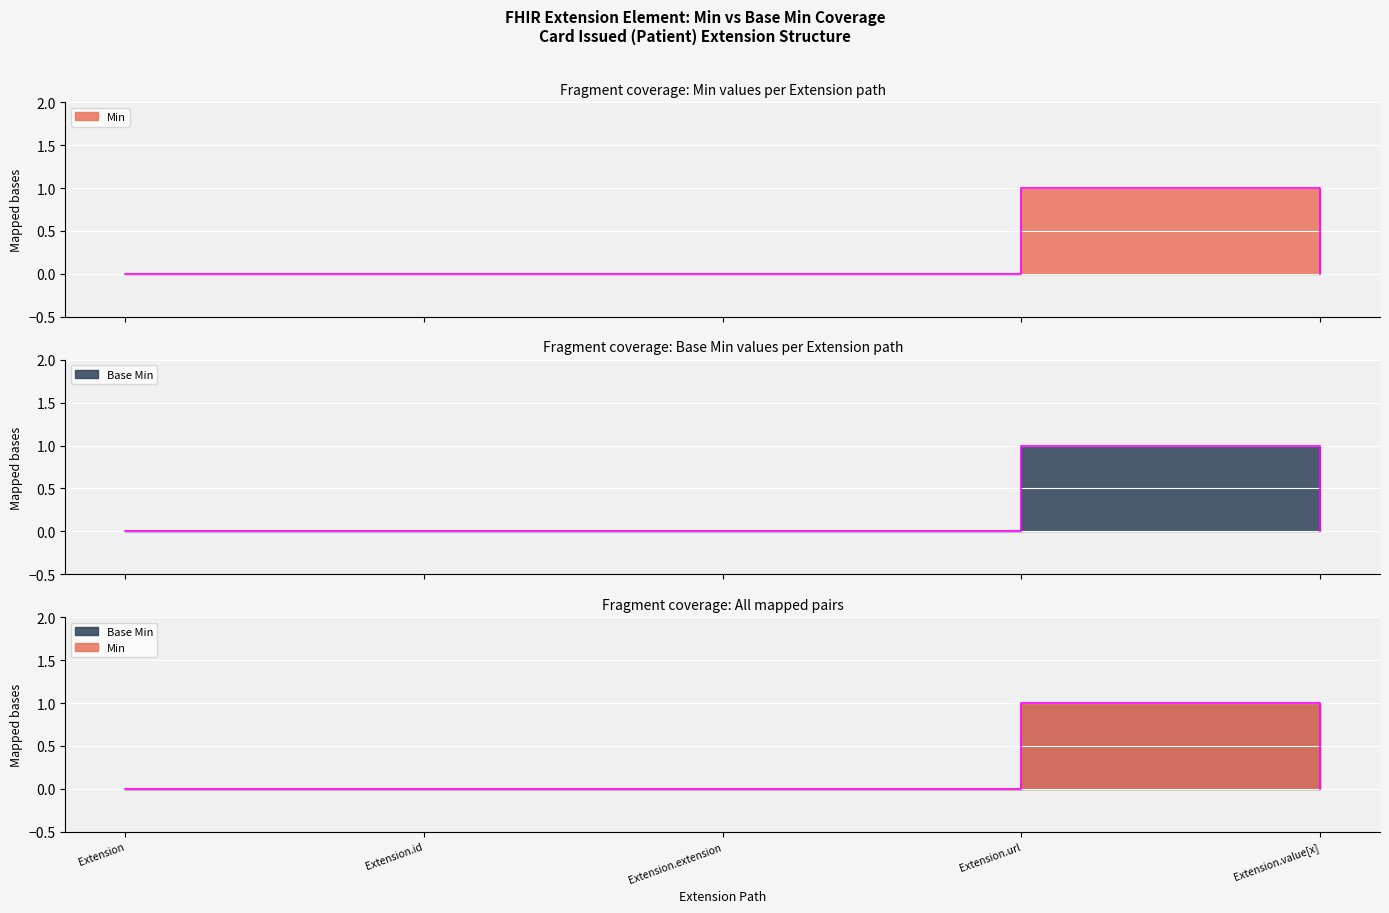

What is the highest value of the Min series?

1